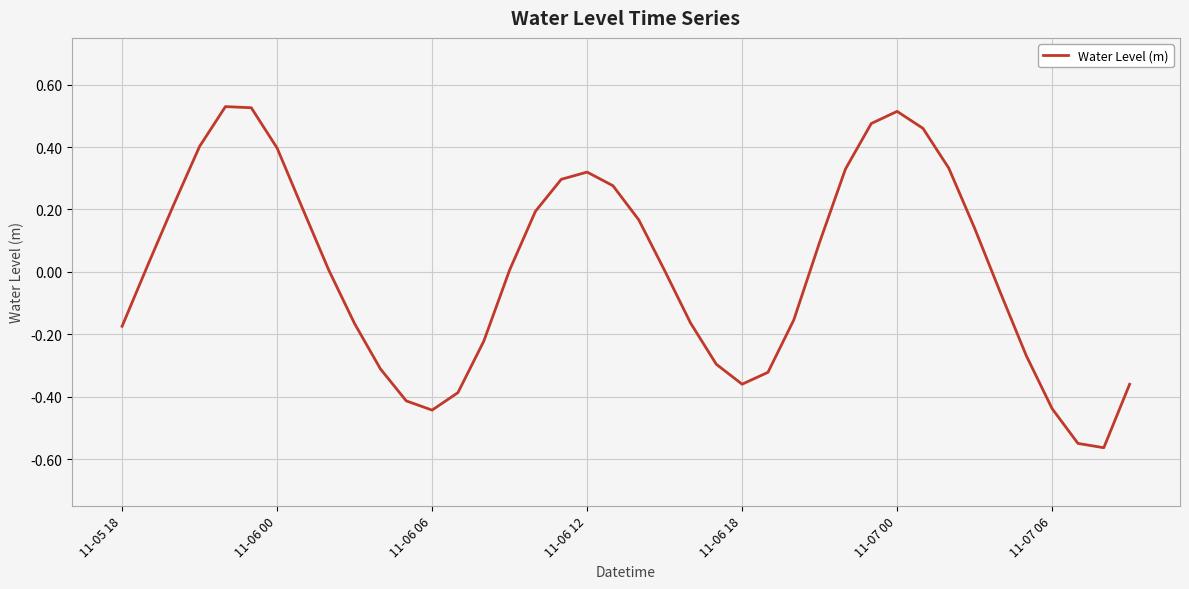

What is the difference between the maximum and minimum values?

1.1